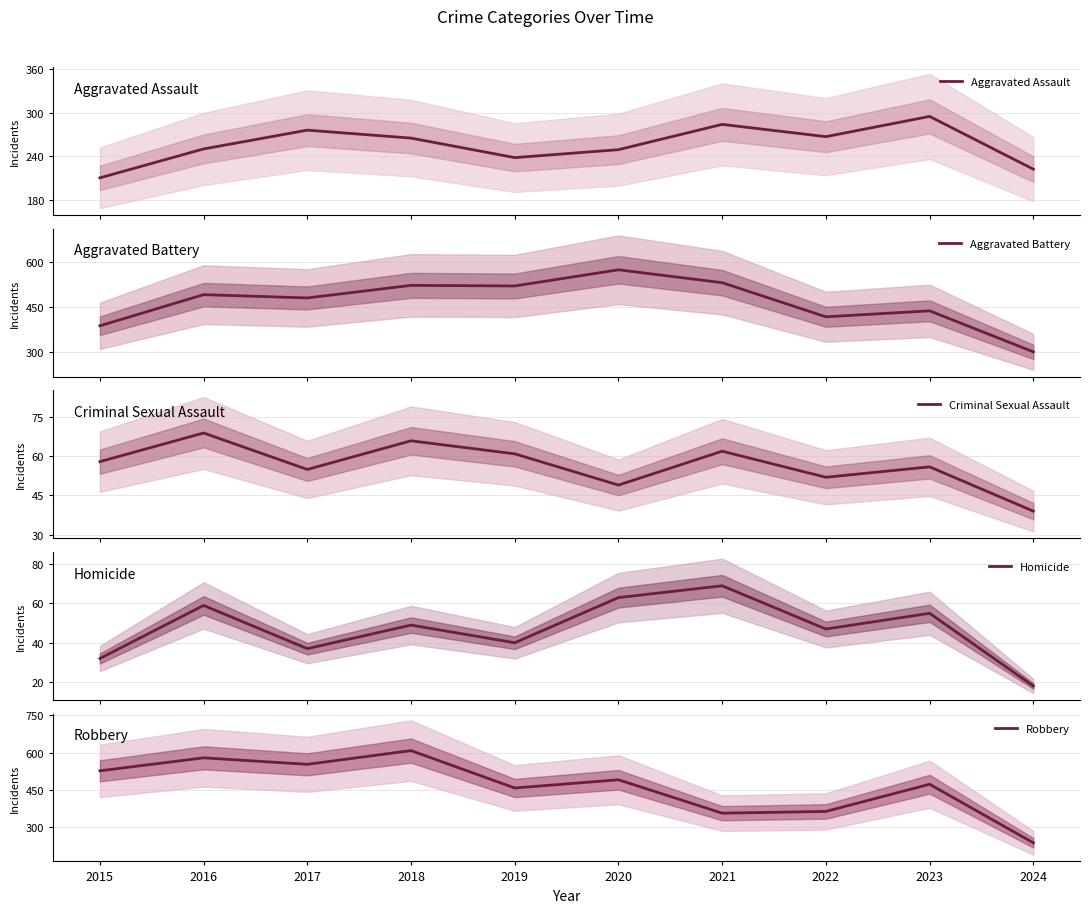

Between 2023 and 2024, which series saw the biggest shift?

Robbery